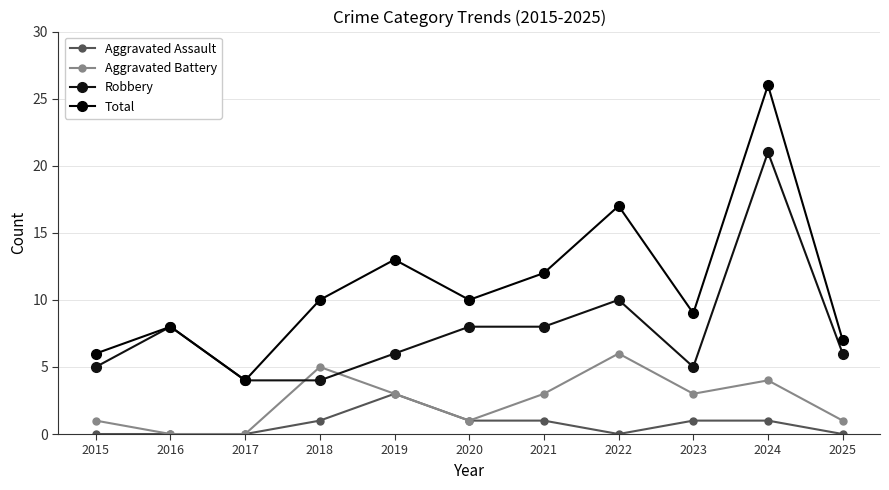

At which label does Total reach its peak?

2024